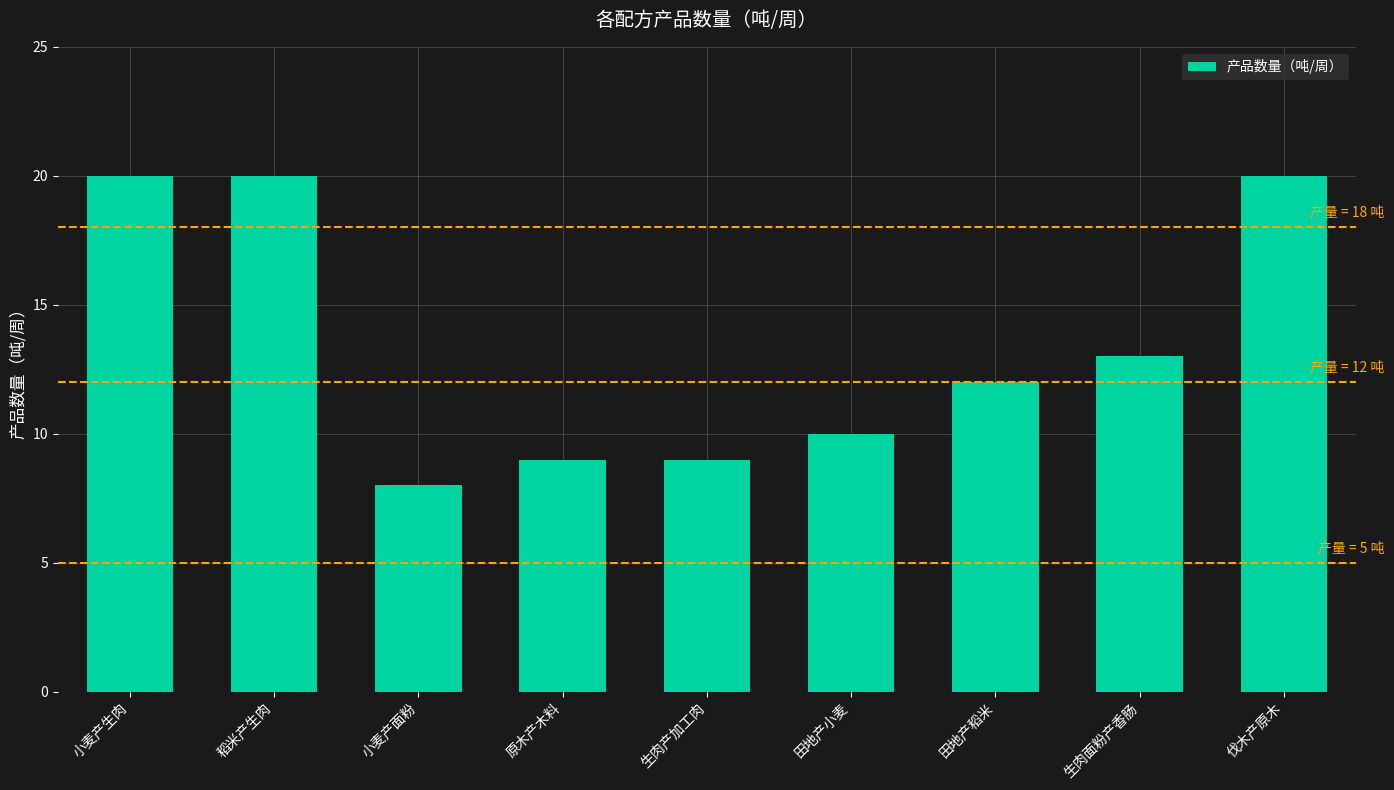

How many data points are less than 12?

4